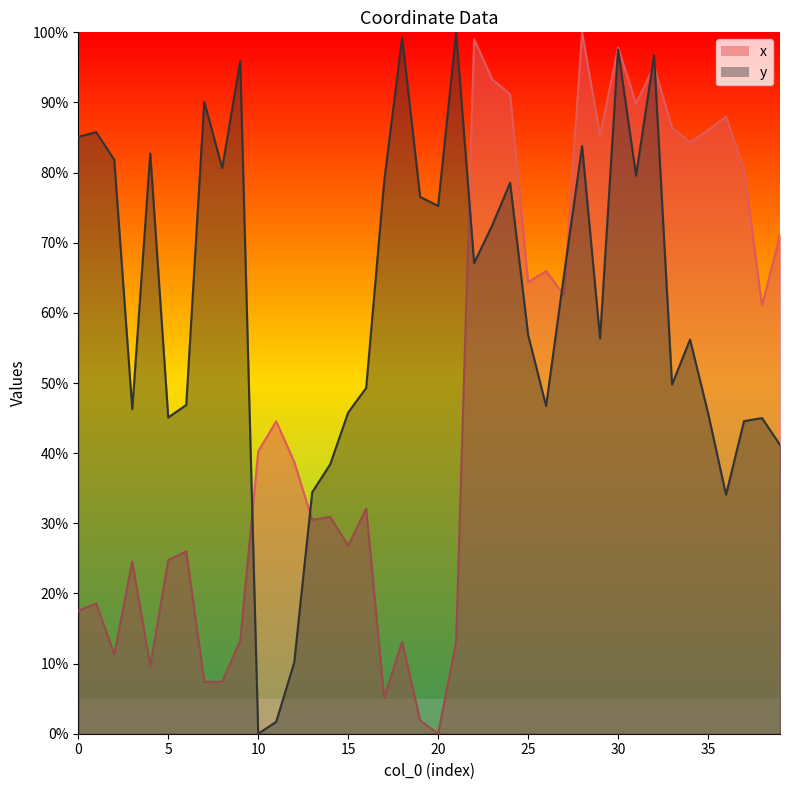

What is the difference between the maximum and minimum values in the y series?

1.0